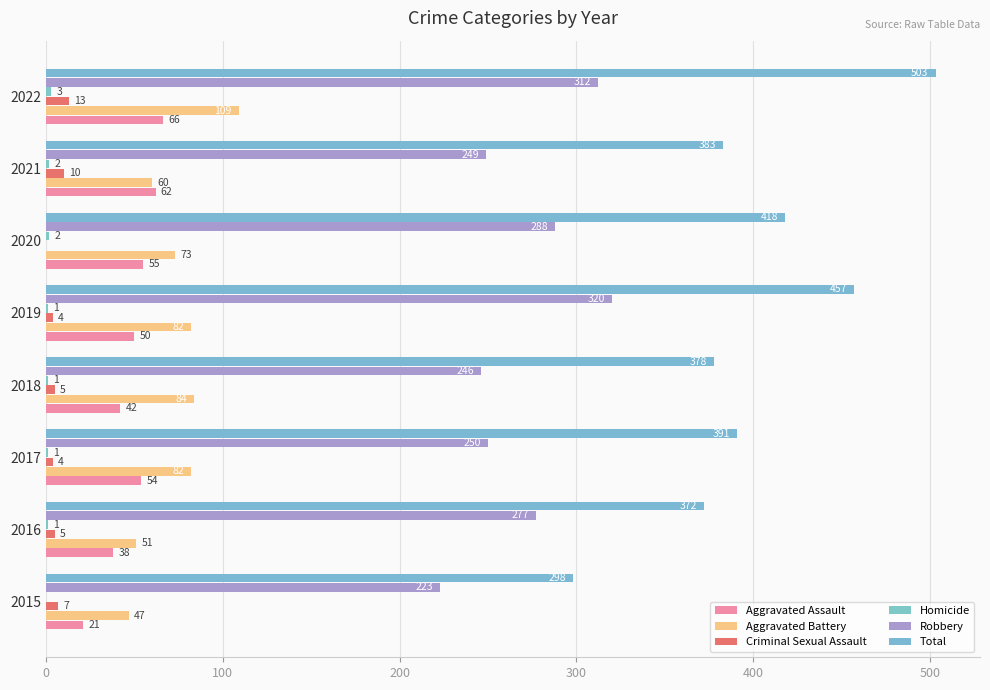

Reading right to left, list all the values displayed in this chart.

Aggravated Assault: 66	62	55	50	42	54	38	21
Aggravated Battery: 109	60	73	82	84	82	51	47
Criminal Sexual Assault: 13	10	0	4	5	4	5	7
Homicide: 3	2	2	1	1	1	1	0
Robbery: 312	249	288	320	246	250	277	223
Total: 503	383	418	457	378	391	372	298